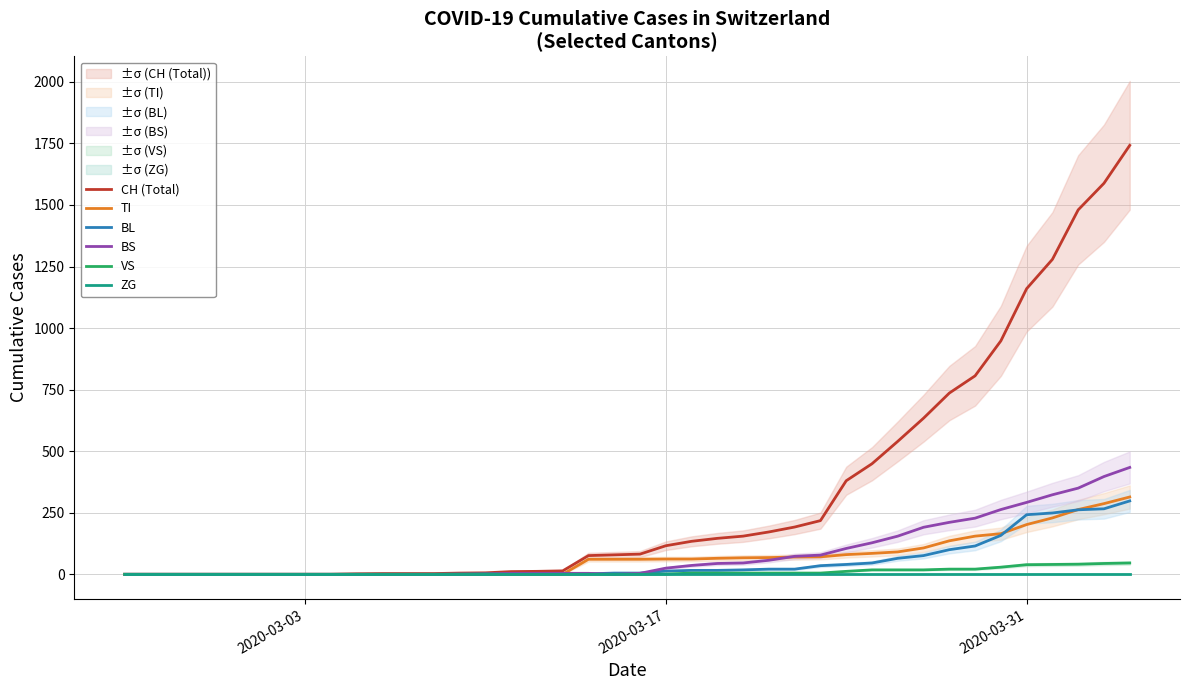

How many data points in BS are above 4?

19